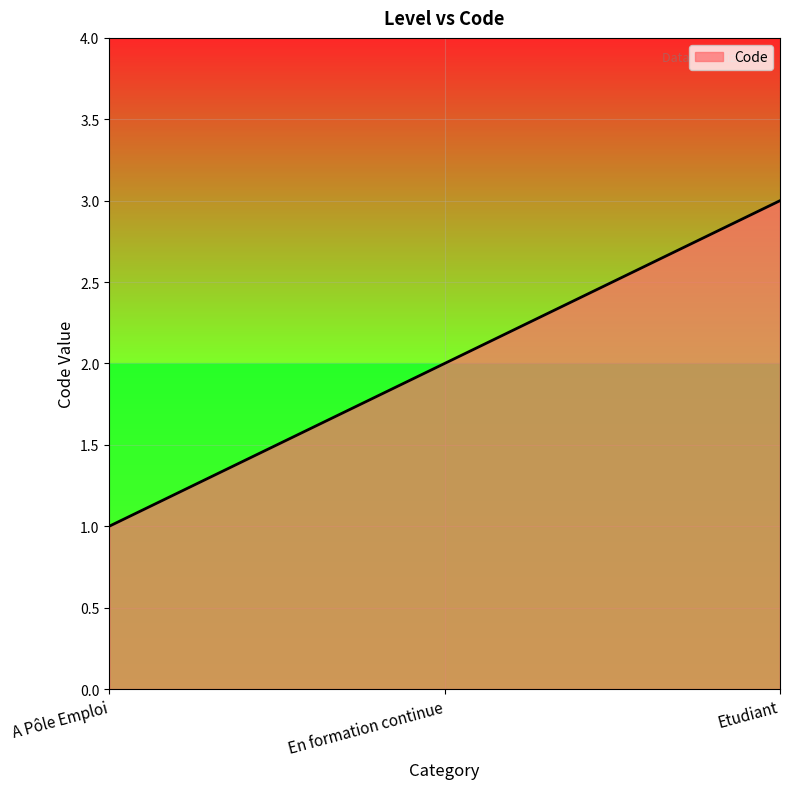

How many categories are shown in the chart?

3